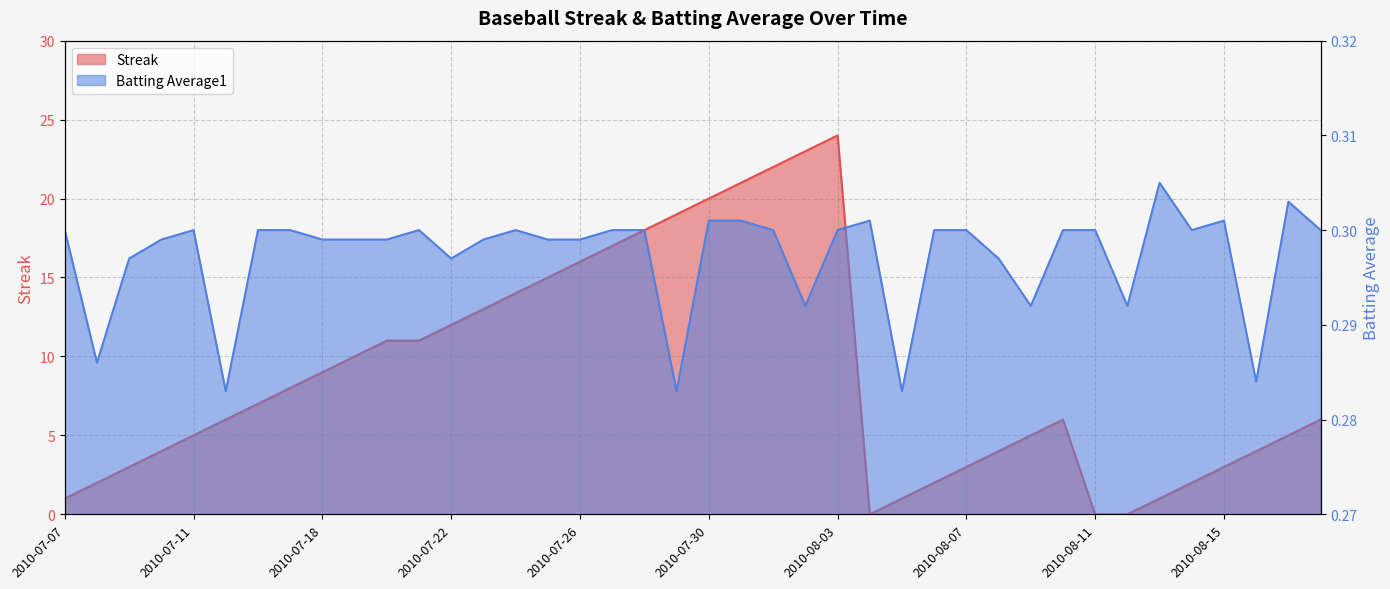

At which label does Streak reach its peak?

2010-08-03